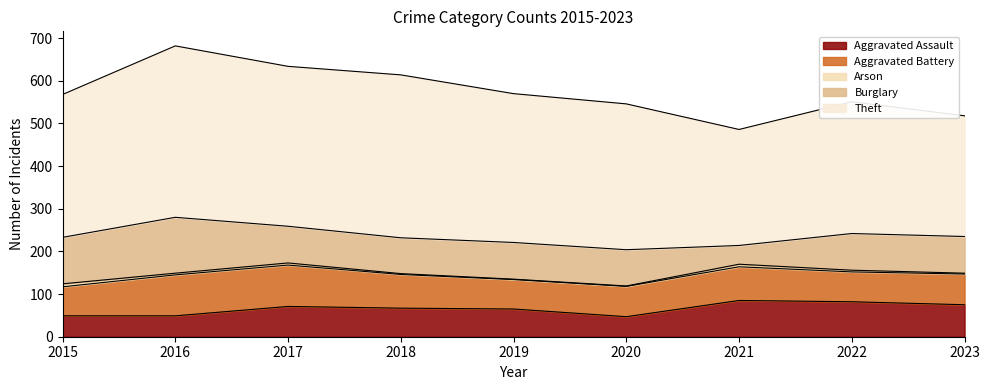

What is the difference between the second highest and second lowest values in the Theft series?

99